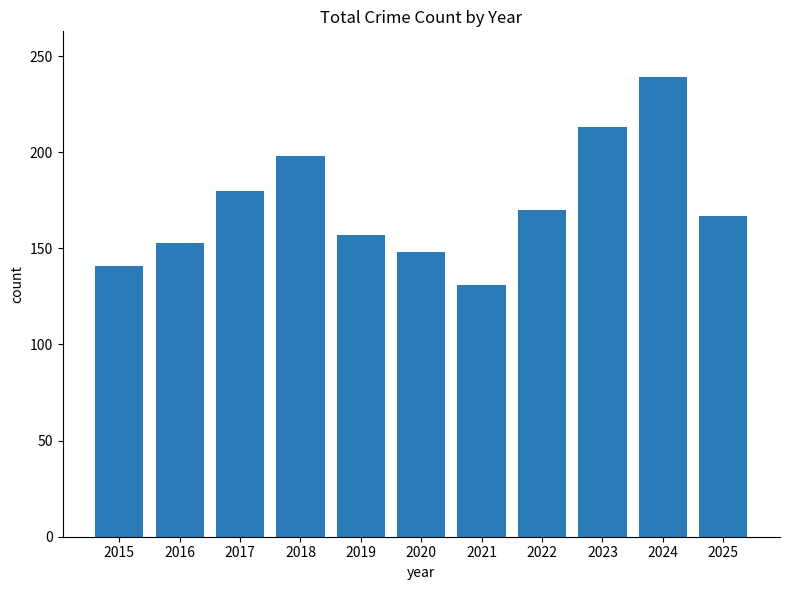

The chart shows a value of 213 at 2023. True or false?

True